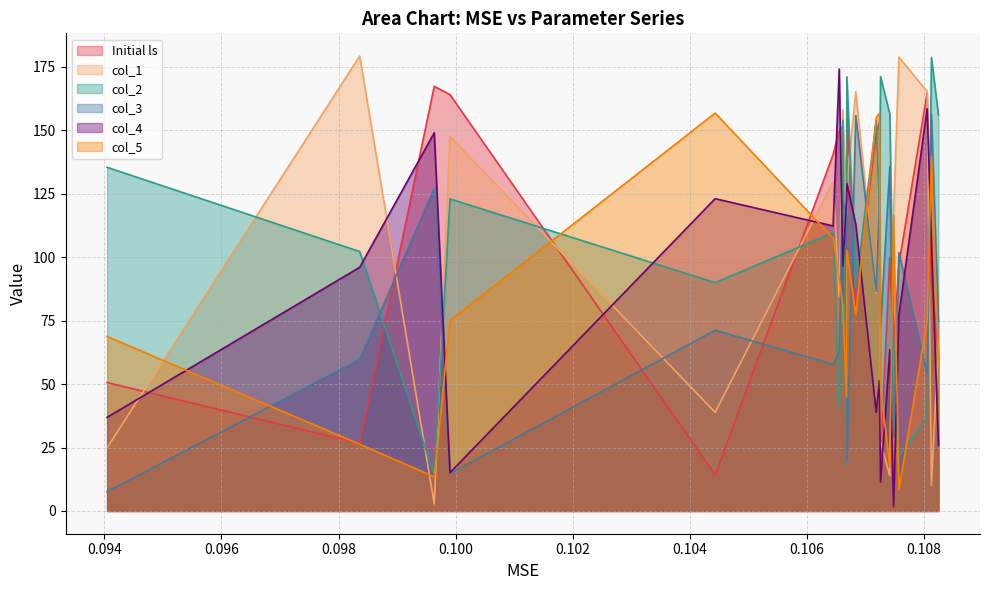

The col_2 series shows 68.0 at 0.1074776261813129. True or false?

True